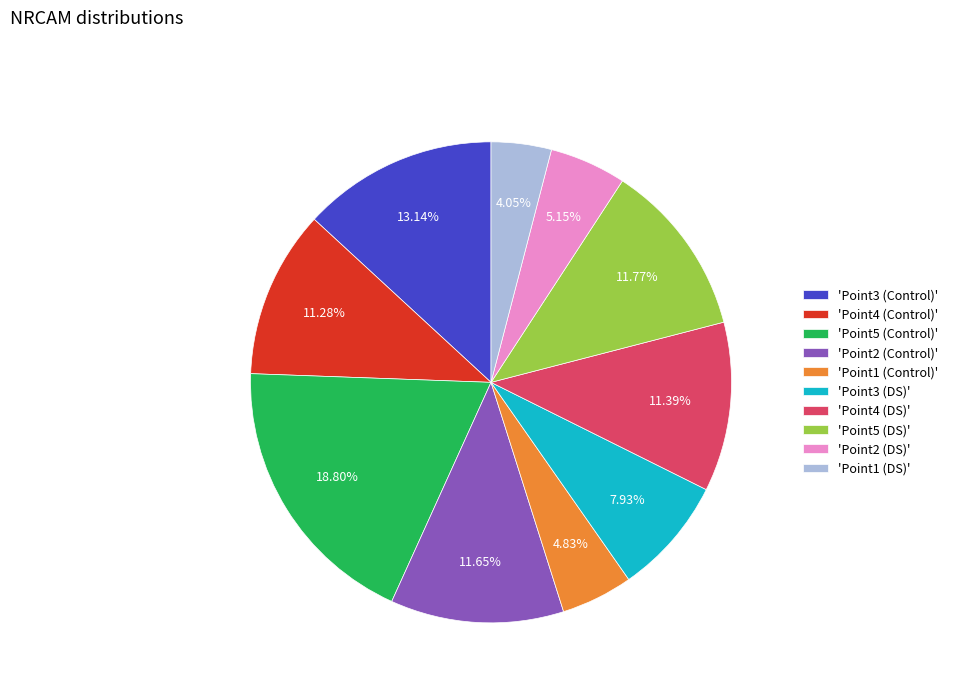

Does any single category account for the majority?

No